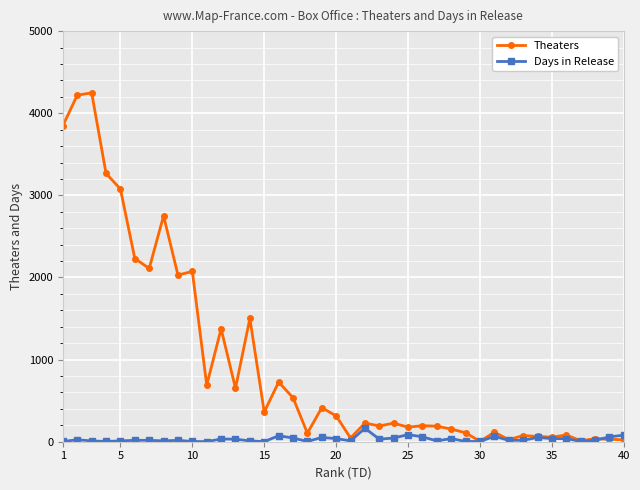

True or false: Days in Release has more than 1 points higher than both neighbors.

True